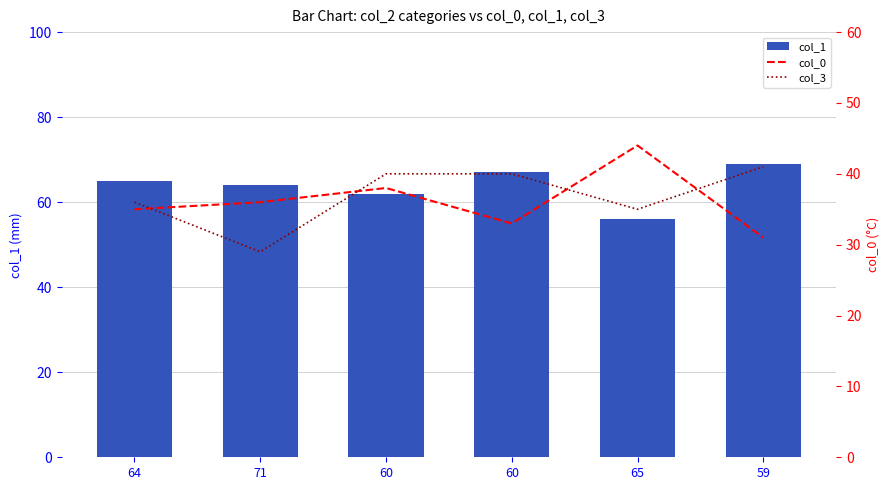

What is the average value of the col_3 series?

37